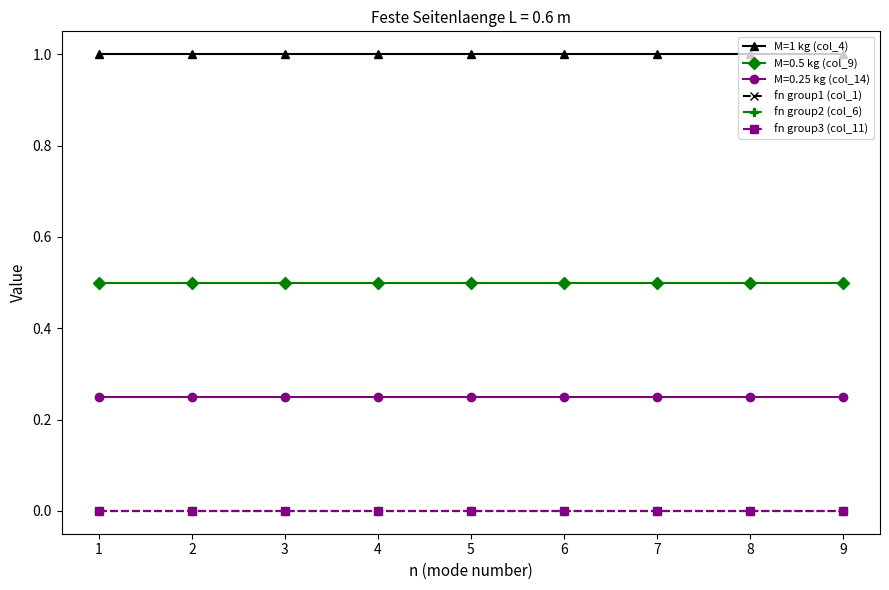

Which series has the largest range (max minus min)?

M=1 kg (col_4)